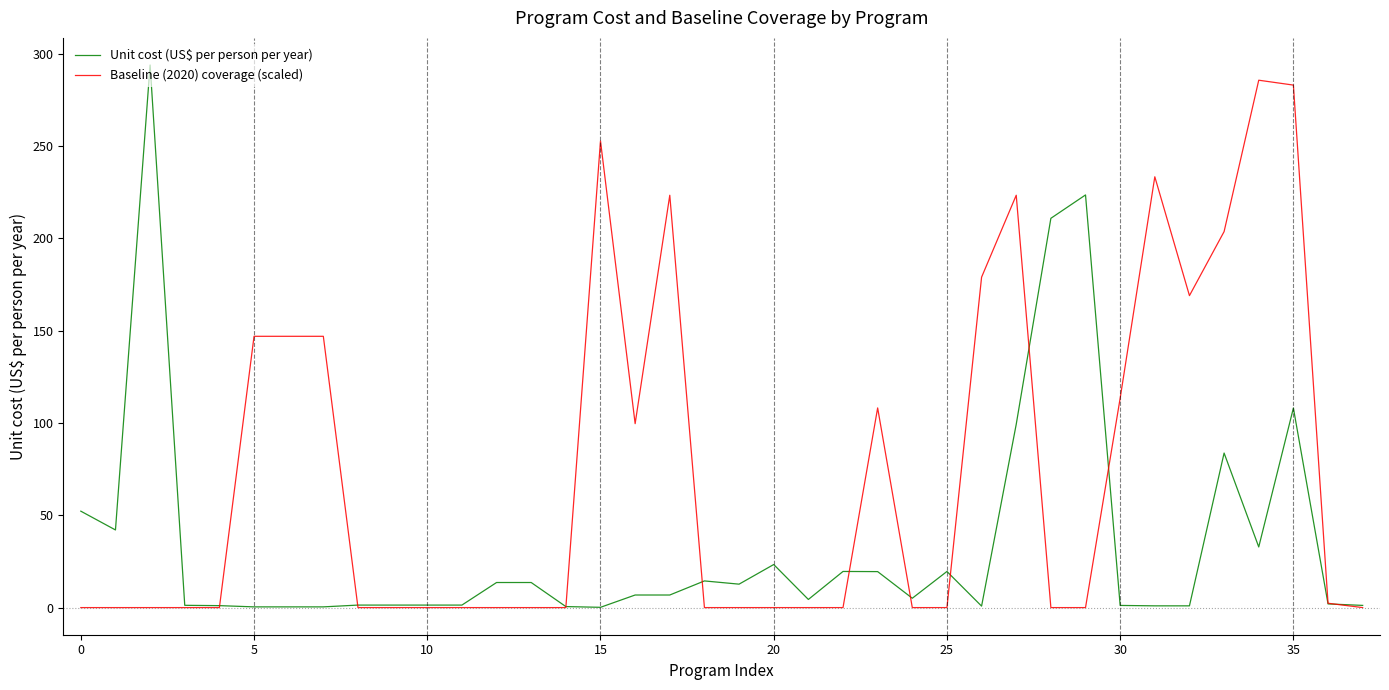

Which series has the largest total across all categories?

Baseline (2020) coverage (scaled)